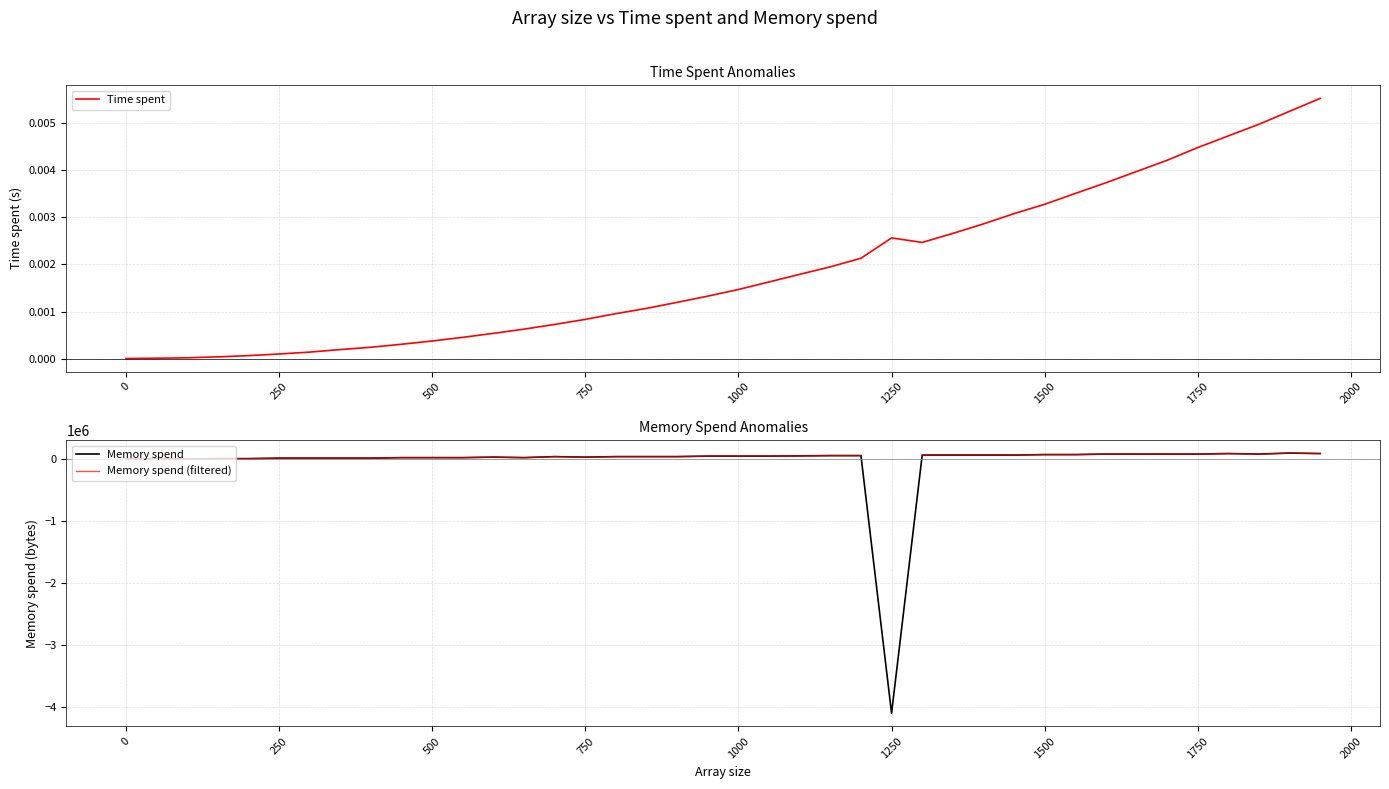

How many values in the Memory spend series are below 49152?

20